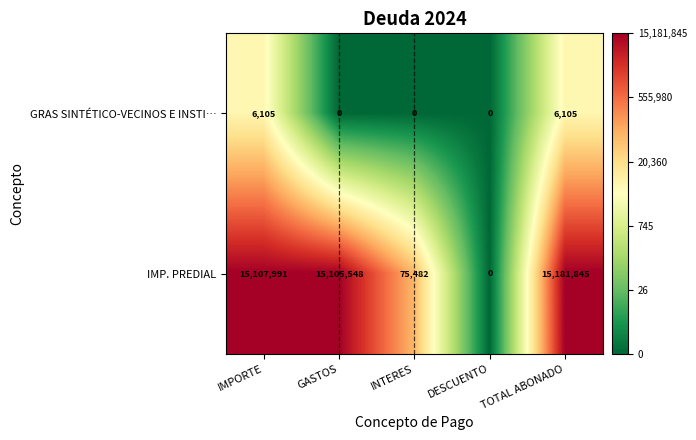

What is the spread (max minus min) of values at IMPORTE?

15101886